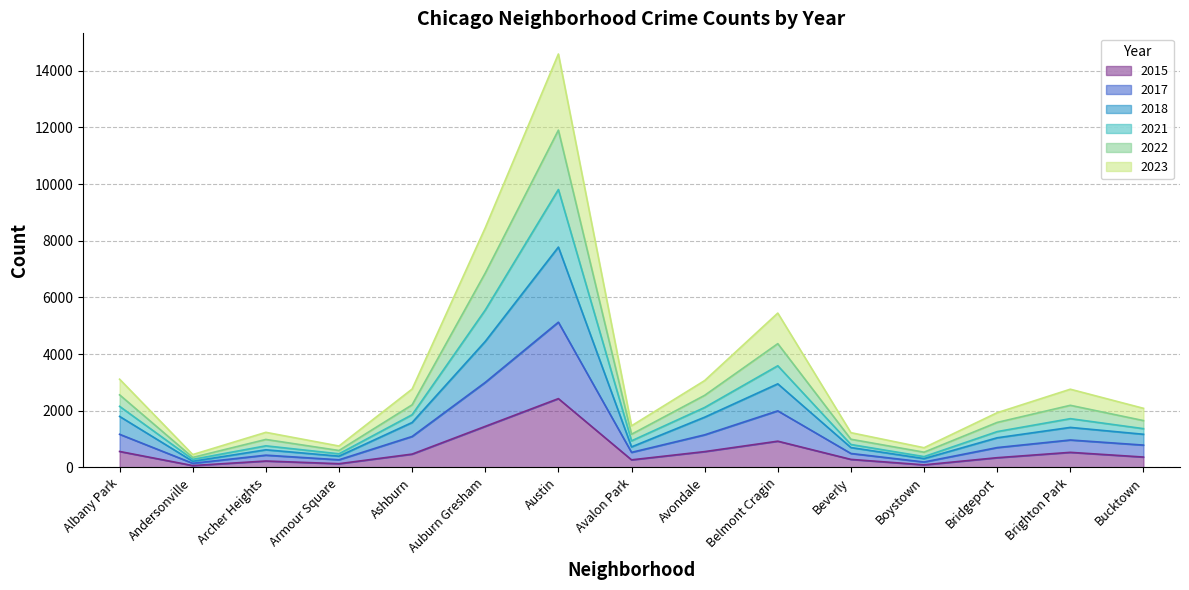

At how many categories does at least one series exceed 5072?

3